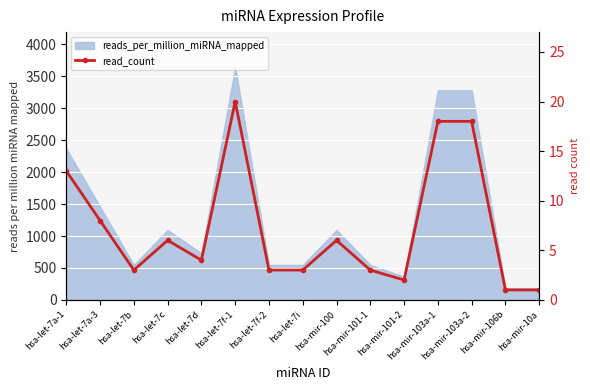

What is the difference between the maximum and minimum values?

19